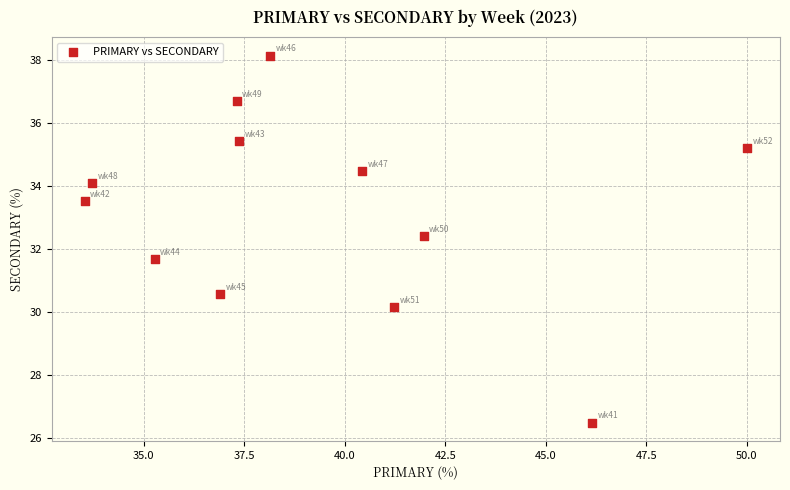

What is the range of X values (max minus min)?

16.5